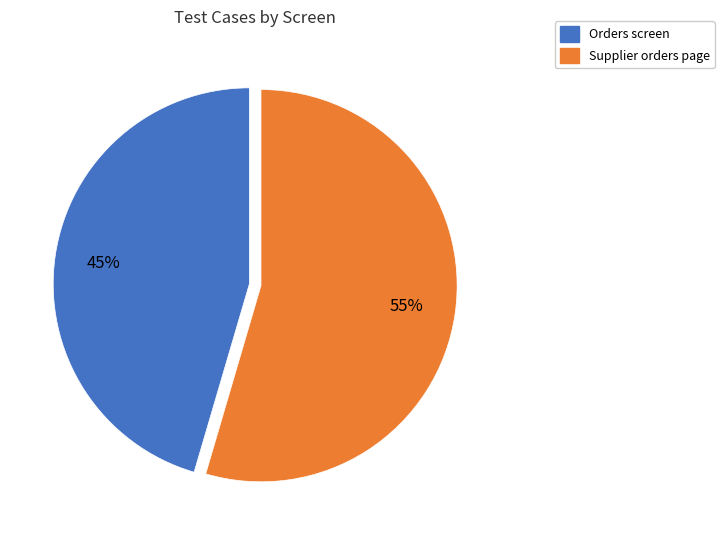

What percentage is the Supplier orders page slice, to the nearest percent?

55%